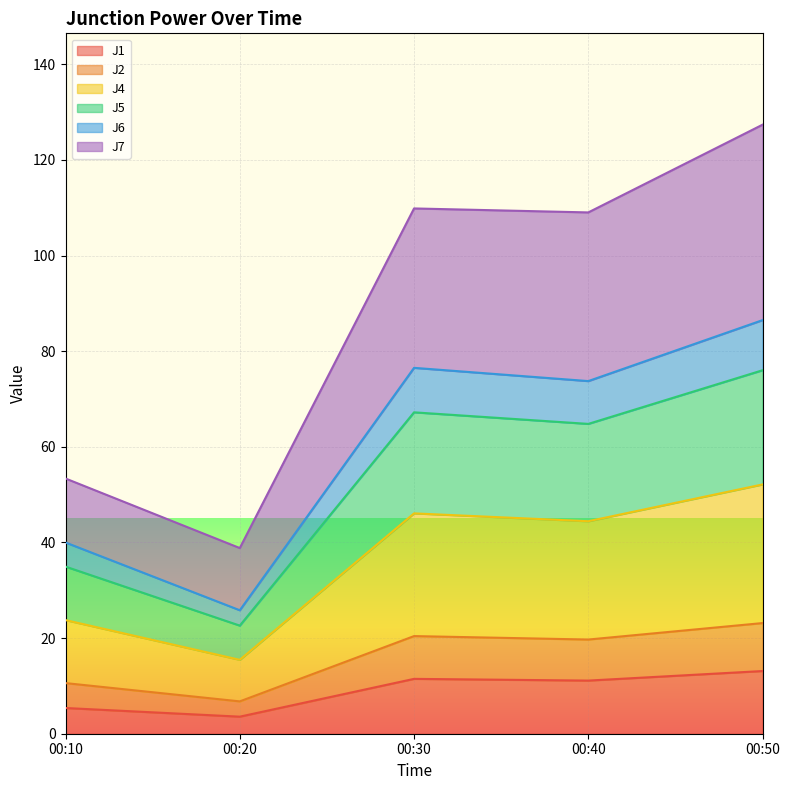

At which label is J4 closest to 33?

00:10